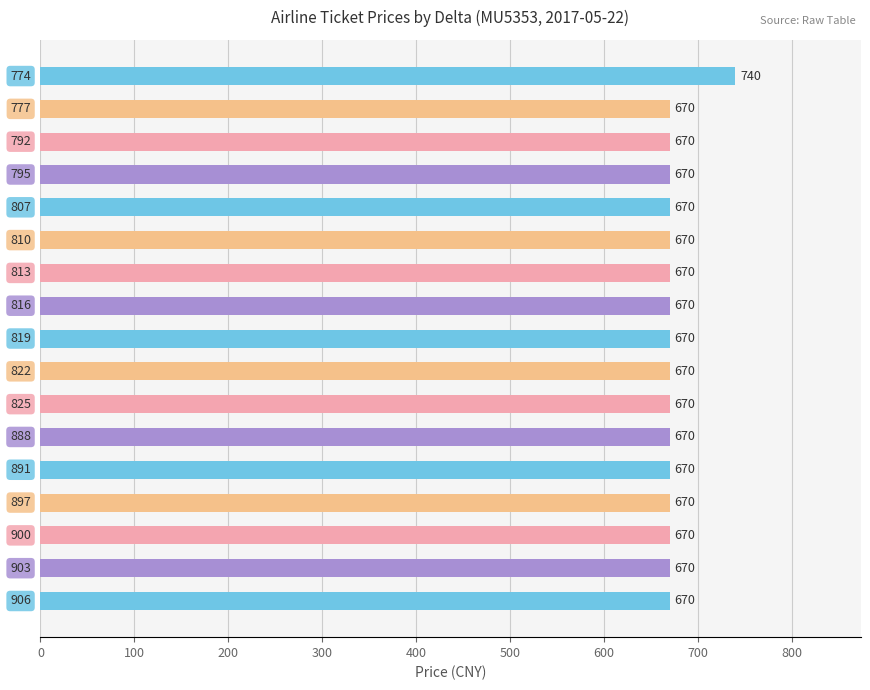

Count the number of data series in this chart.

1